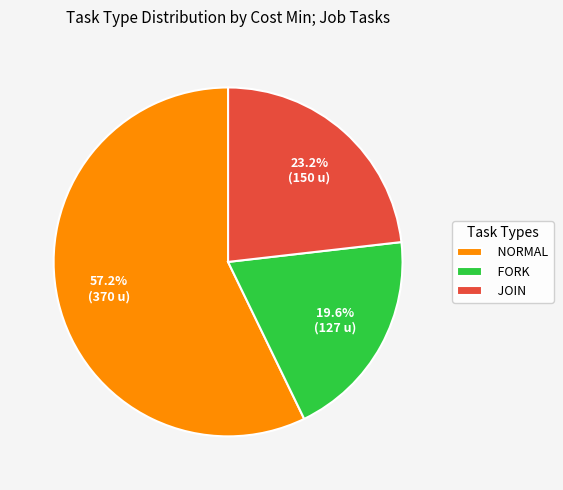

What is the total percentage of JOIN and FORK?

42.8%